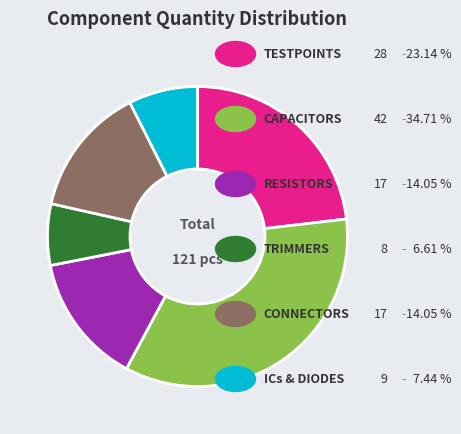

Does any single category account for the majority?

No